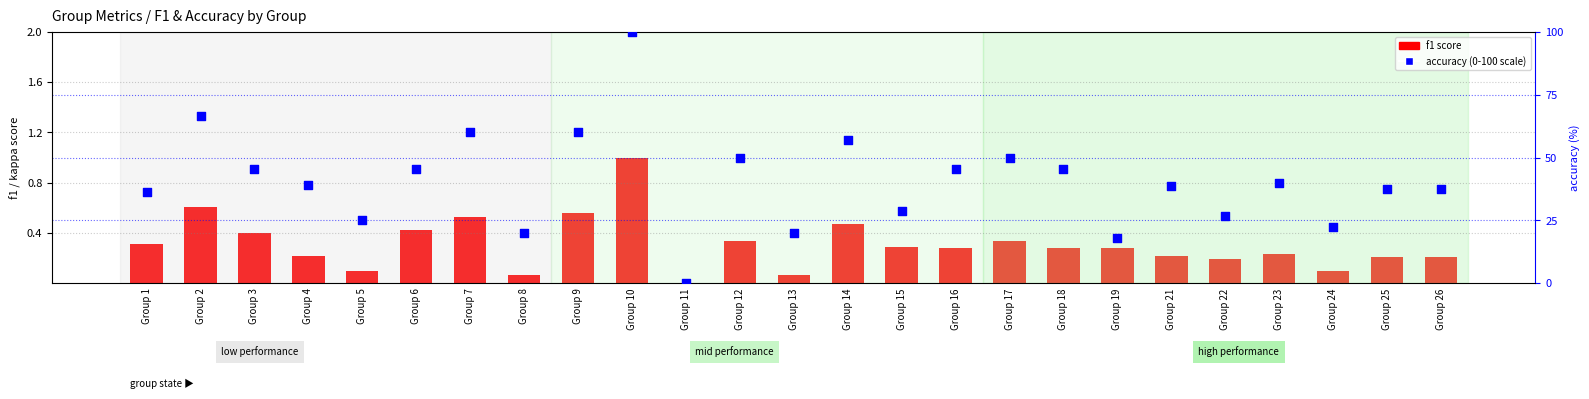

Which series has the largest total across all categories?

accuracy (scaled 0-100)